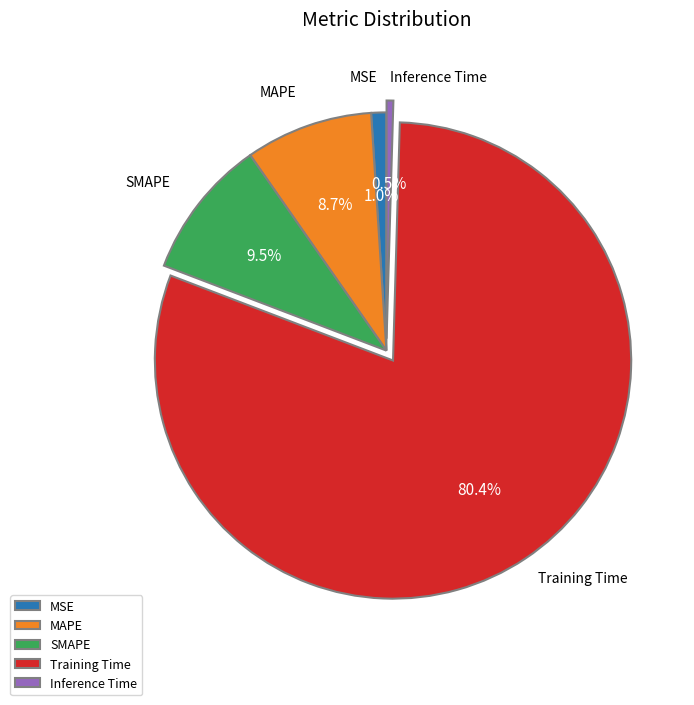

What percentage is NOT represented by MAPE?

91.3%